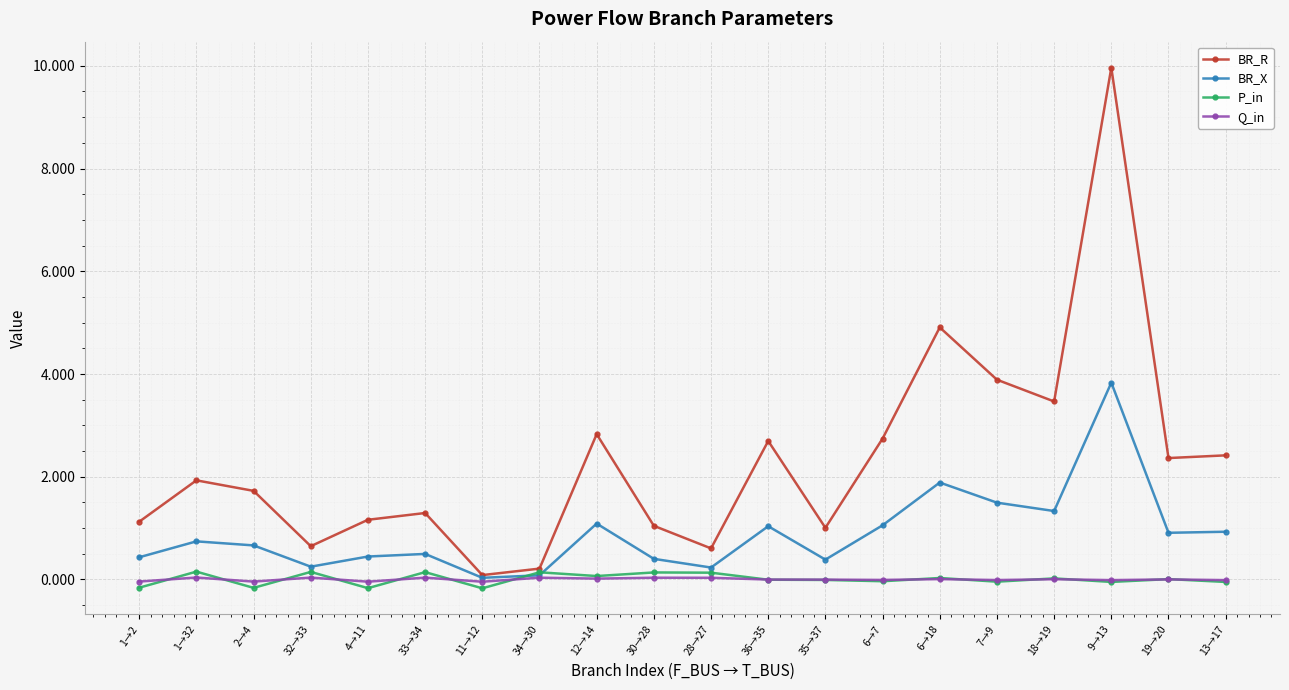

Where is the first local minimum for BR_R?

32→33